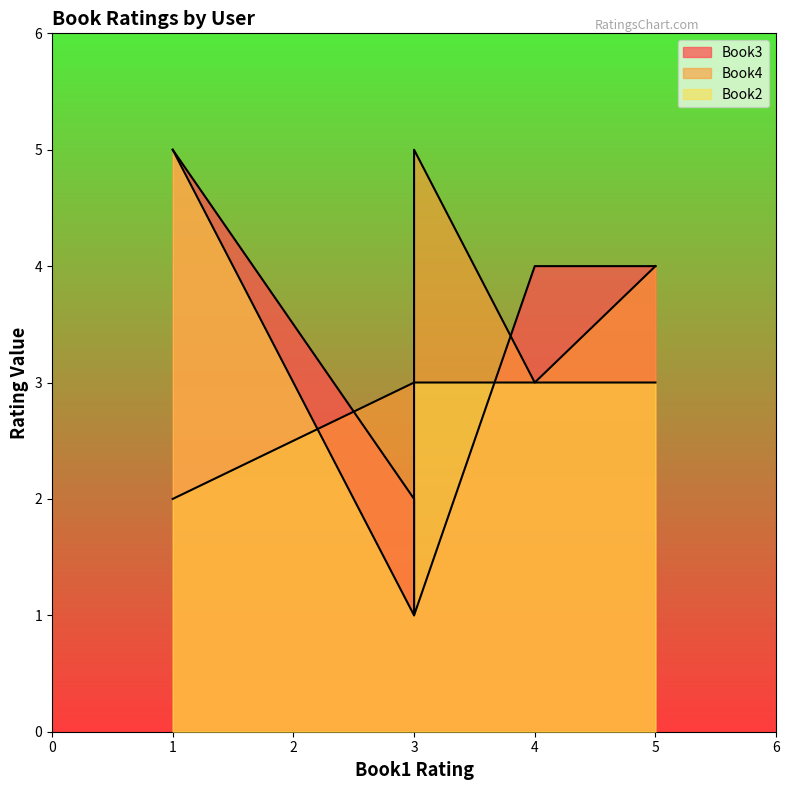

Reading left to right, extract all data points from this chart.

Book3: alice=4	user1=2	user2=4	user3=1	user4=5
Book4: alice=4	user1=3	user2=3	user3=5	user4=2
Book2: alice=3	user1=1	user2=3	user3=3	user4=5